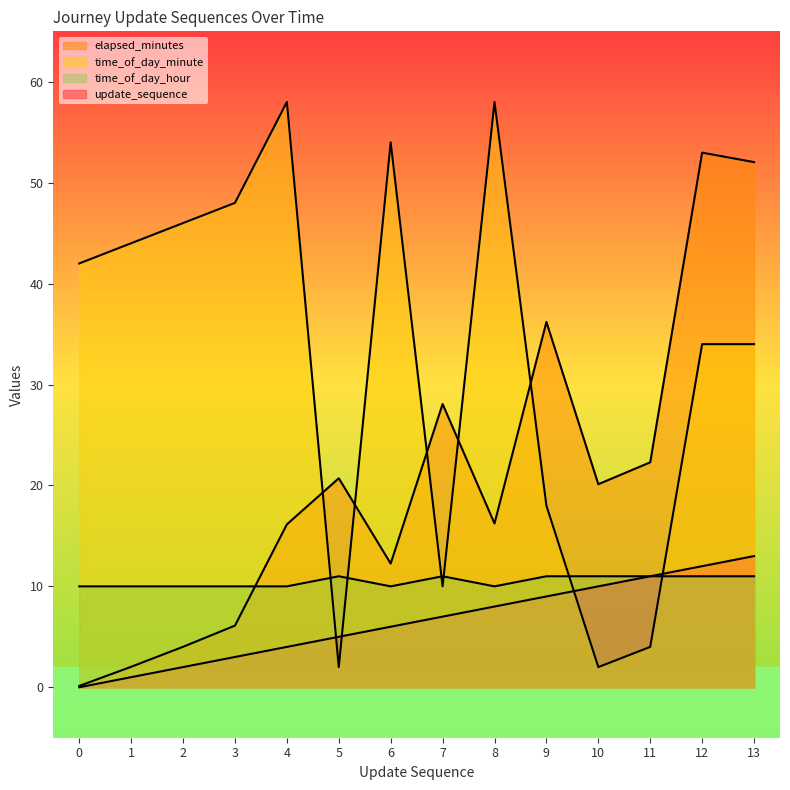

Where does the elapsed_minutes series first go above 20?

5